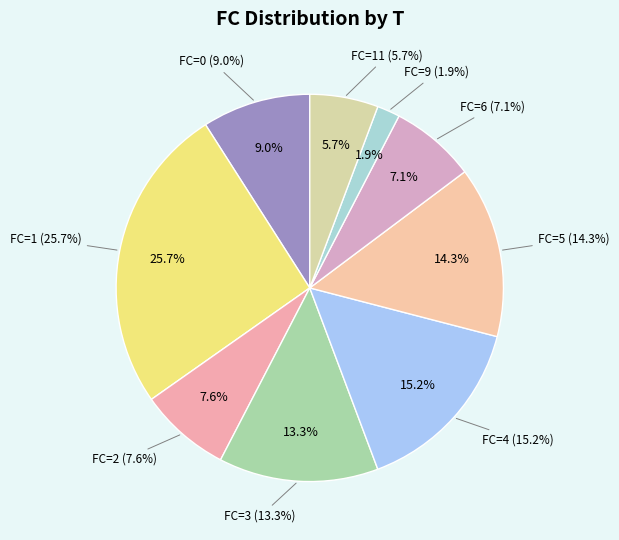

Do 6 and 5 together represent more than half of the pie?

No